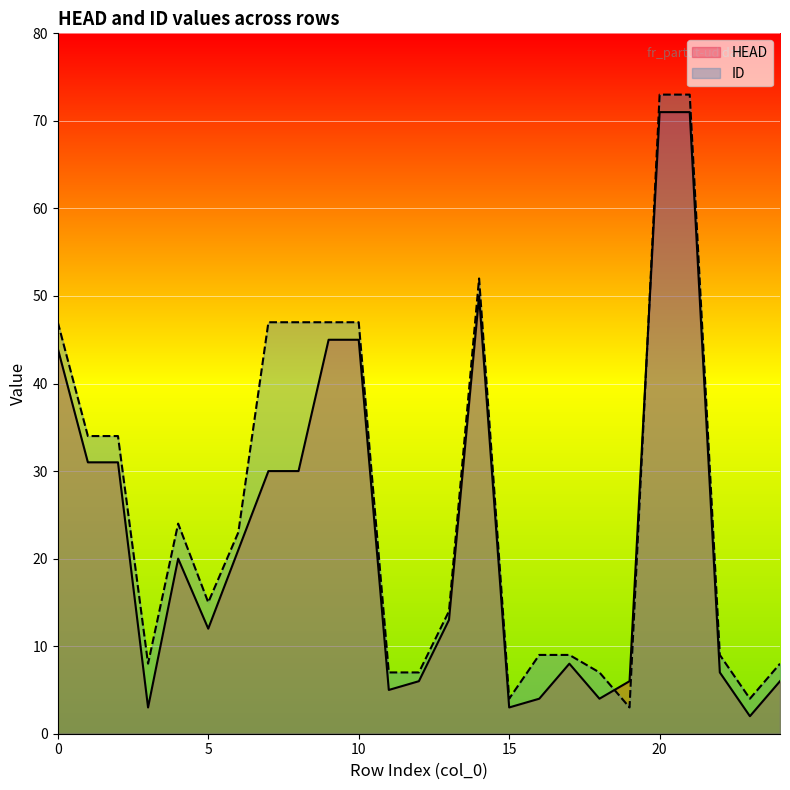

True or false: HEAD and ID intersect in this chart.

True